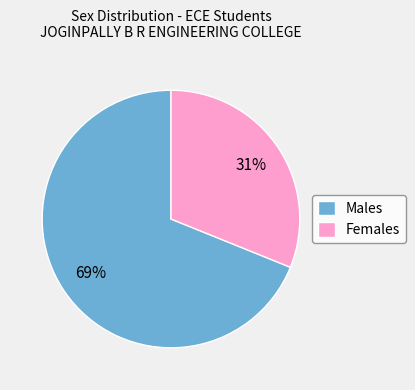

Is it true that Females is 22% of the pie?

False